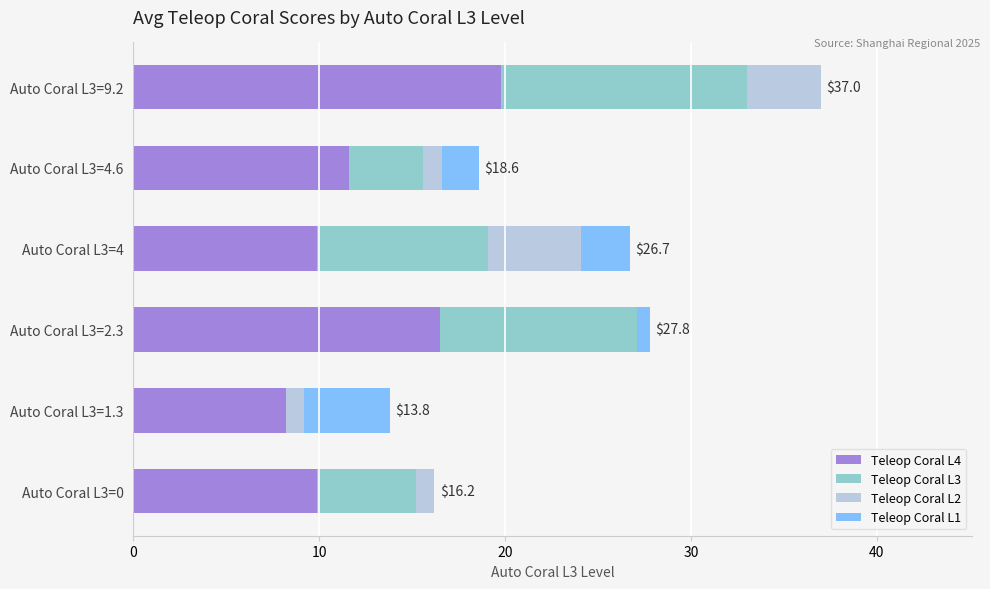

The Teleop Coral L4 series shows 15.7 at Auto Coral L3=0. True or false?

False